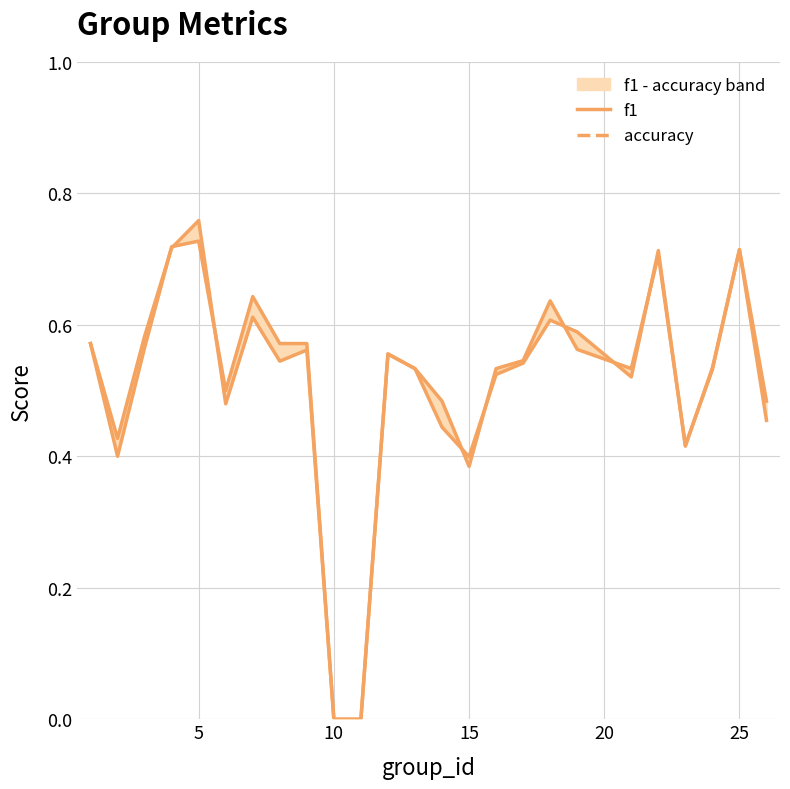

The value of f1 at 19 is 0.4. True or false?

False